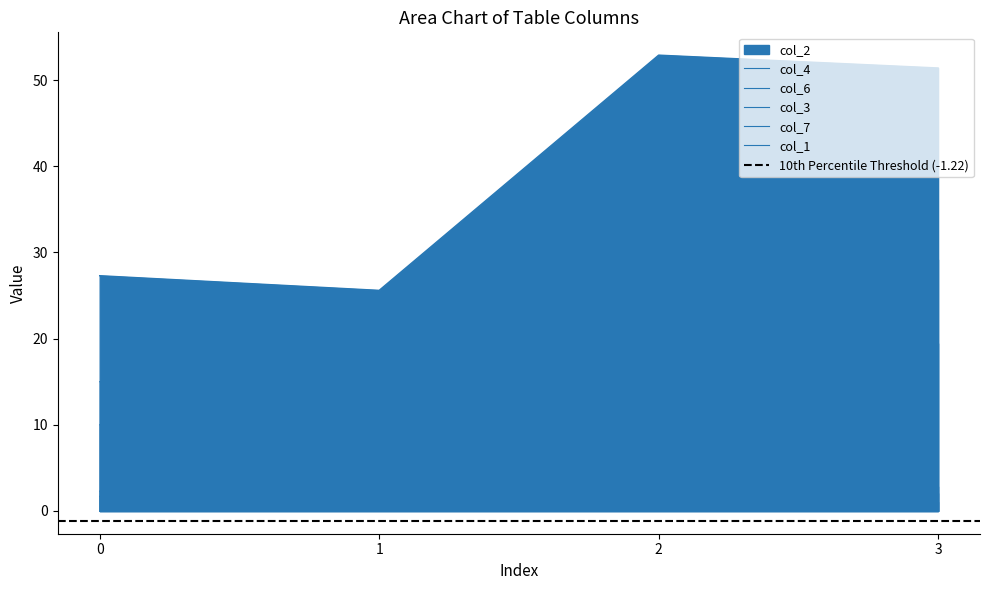

What is the total value across all series at 2?

108.9